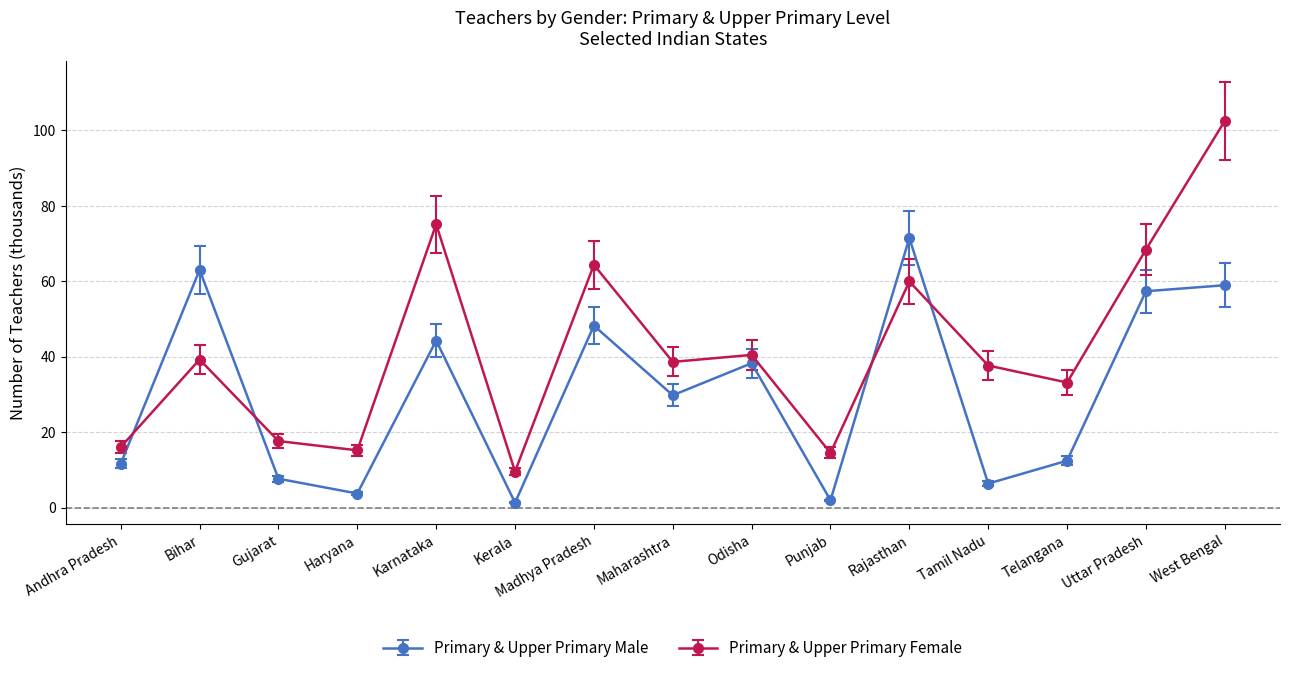

List the series in order of their overall mean, lowest first.

Primary & Upper Primary Male, Primary & Upper Primary Female